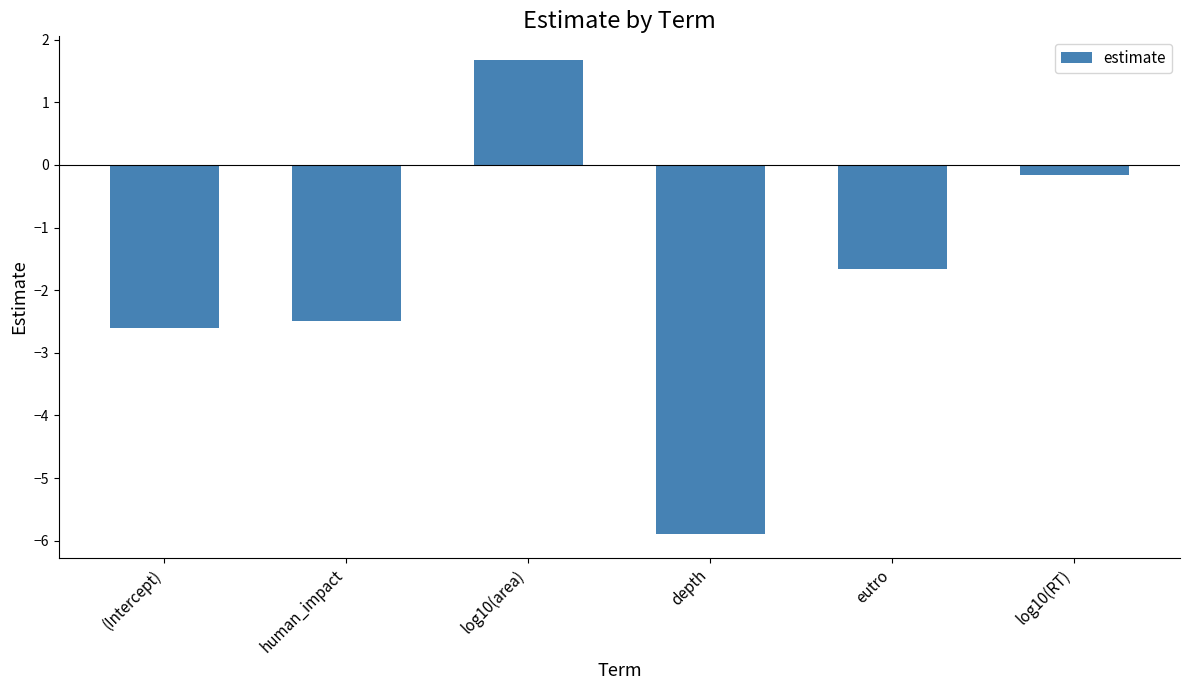

List the labels in order of value, largest first.

log10(area), log10(RT), eutro, human_impact, (Intercept), depth